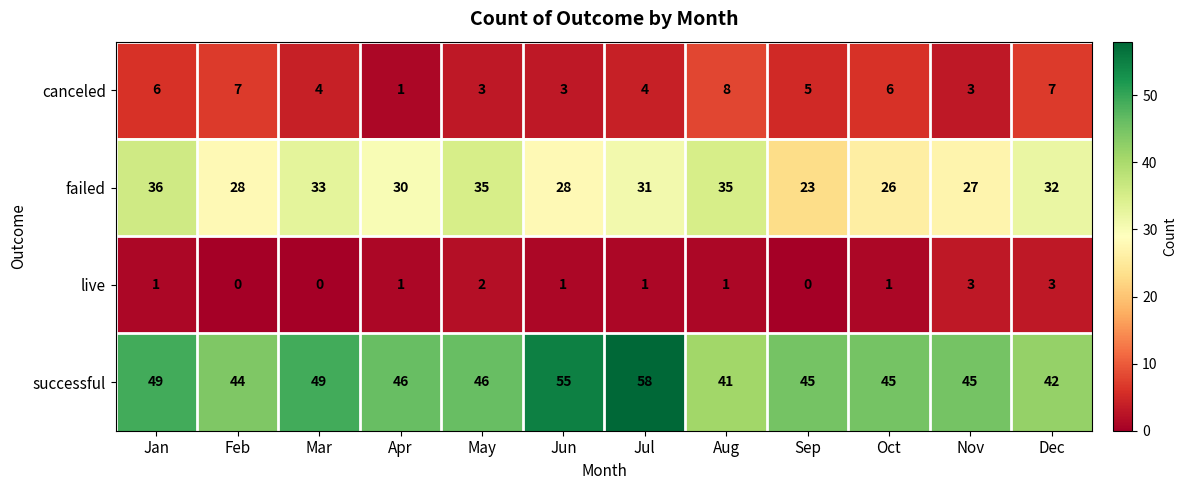

At which label does canceled reach its peak?

Aug